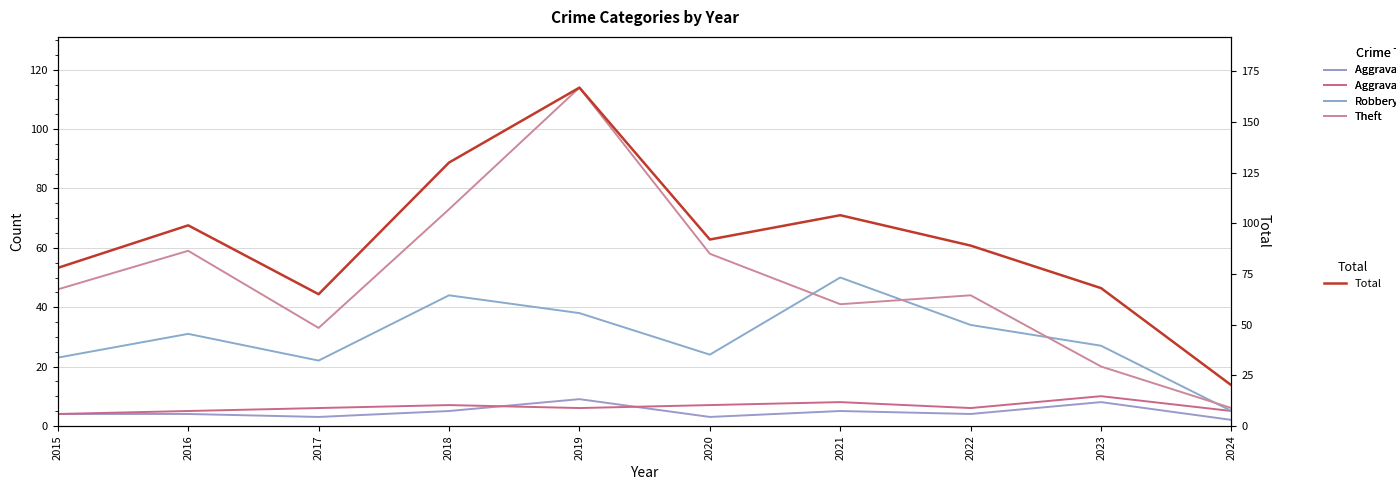

Where does the Robbery series first go above 31?

2018